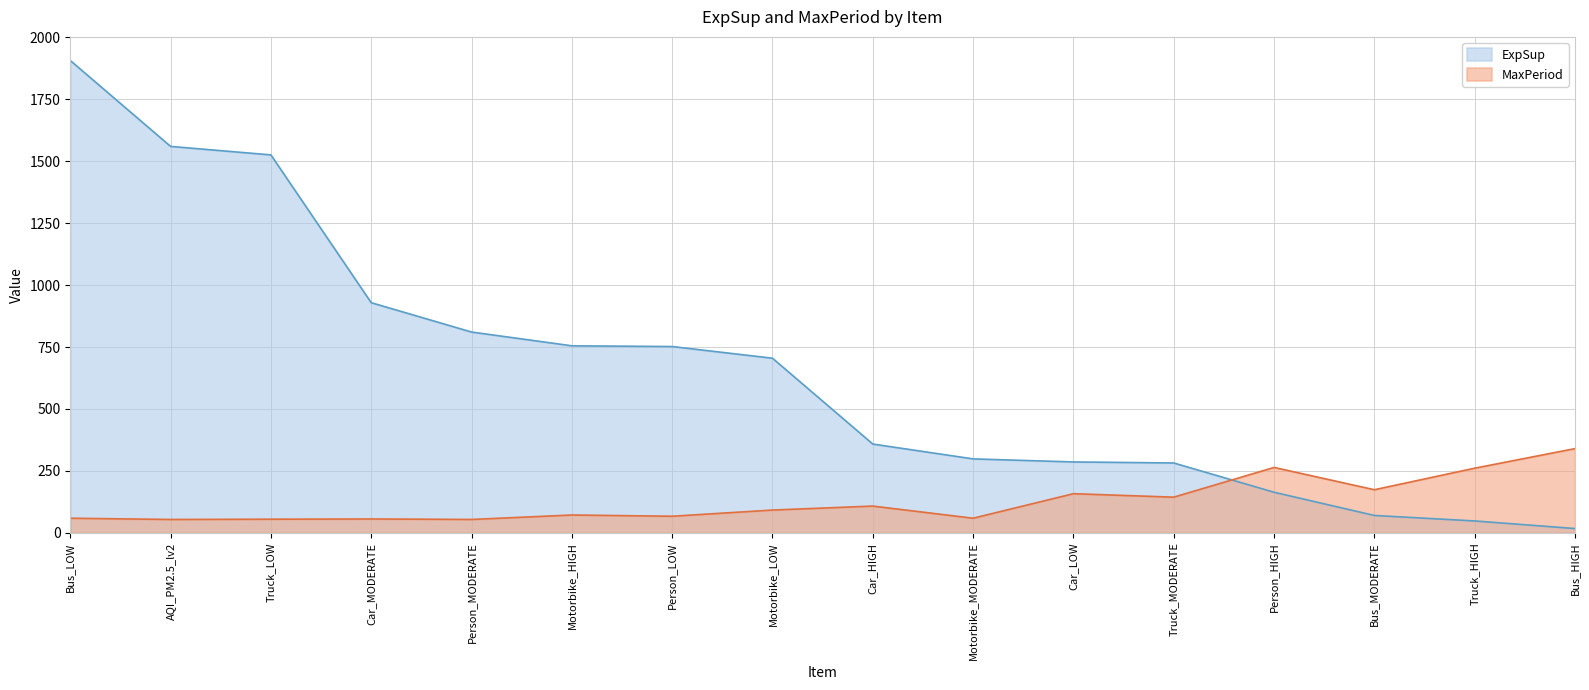

Between which two adjacent categories do ExpSup and MaxPeriod first intersect?

Truck_MODERATE and Person_HIGH